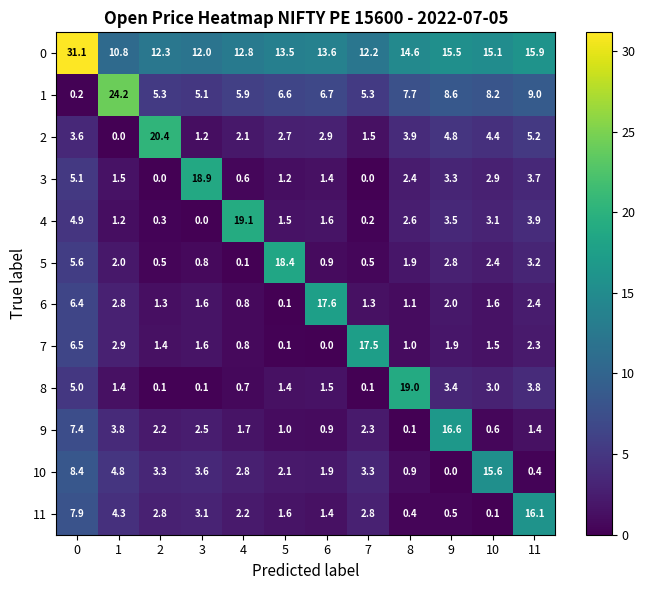

What is the maximum value shown in the chart?

31.1